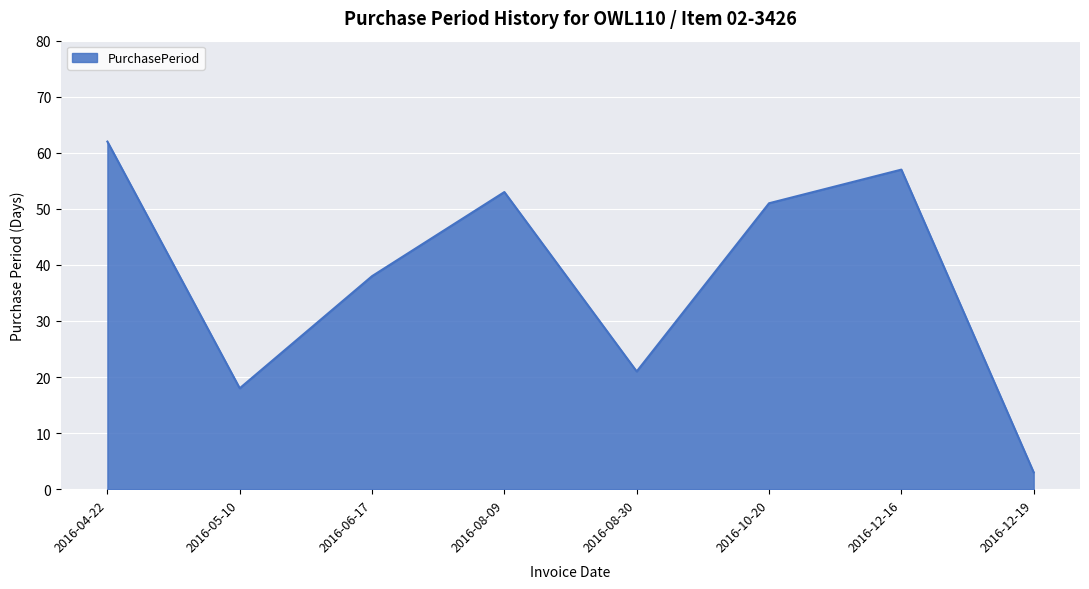

Reading left to right, transcribe all the data shown in this chart.

2016-04-22=62	2016-05-10=18	2016-06-17=38	2016-08-09=53	2016-08-30=21	2016-10-20=51	2016-12-16=57	2016-12-19=3